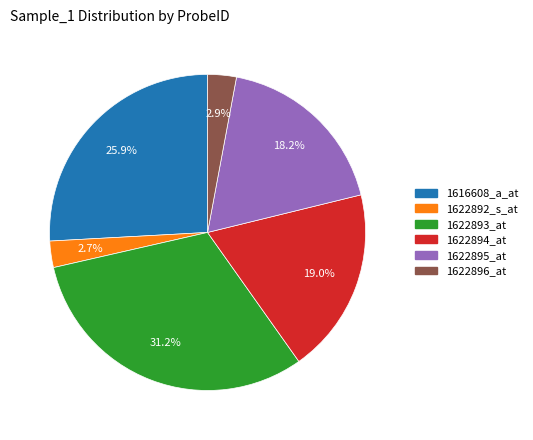

What portion of the pie excludes 1622892_s_at?

97.3%